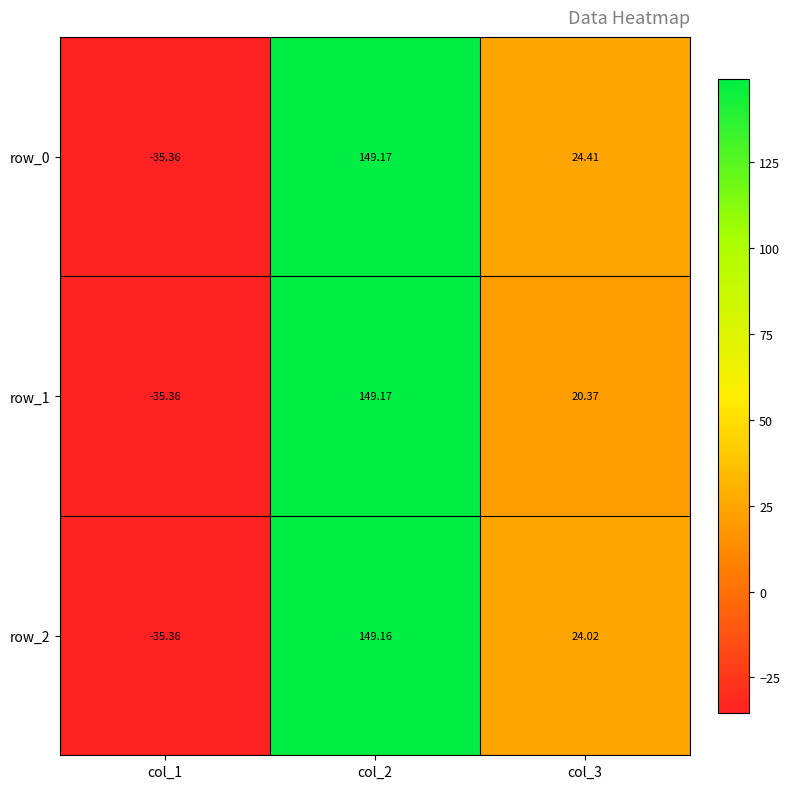

The value of row_2 at col_1 is -51.8. True or false?

False